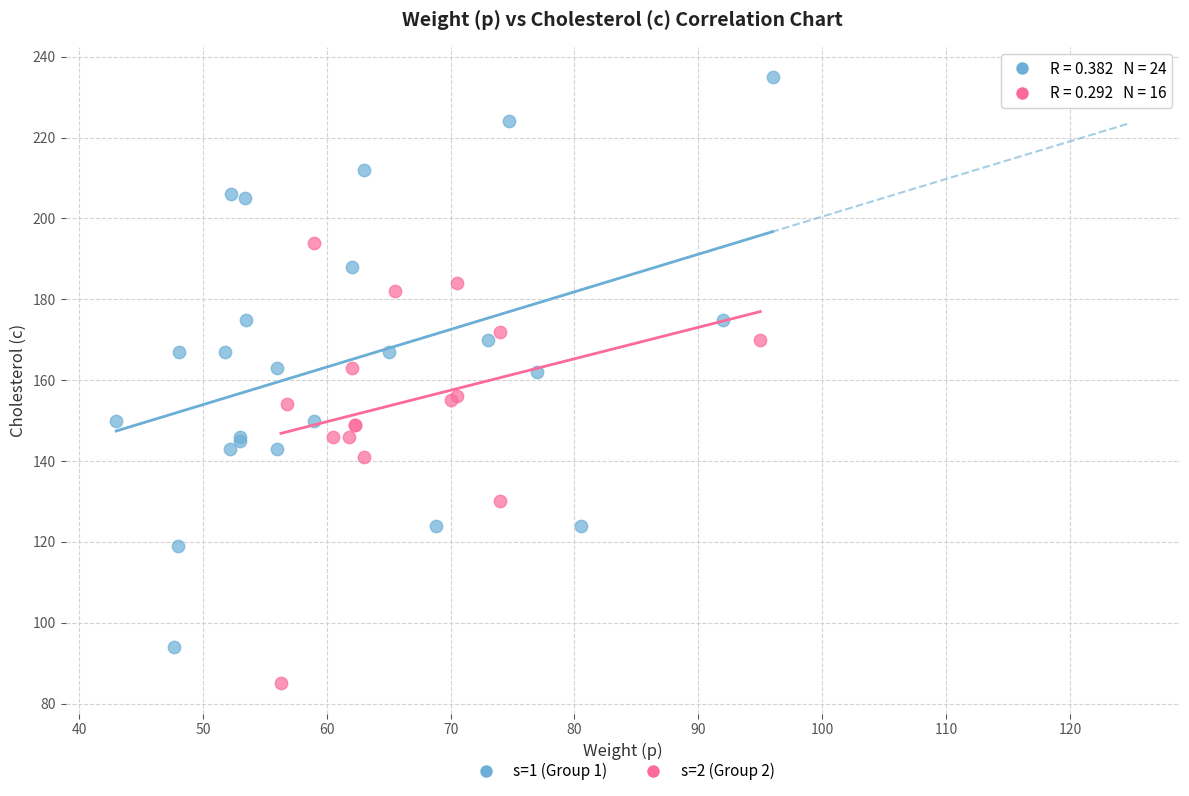

Which series reaches the maximum Y coordinate?

s=1 (Group 1)